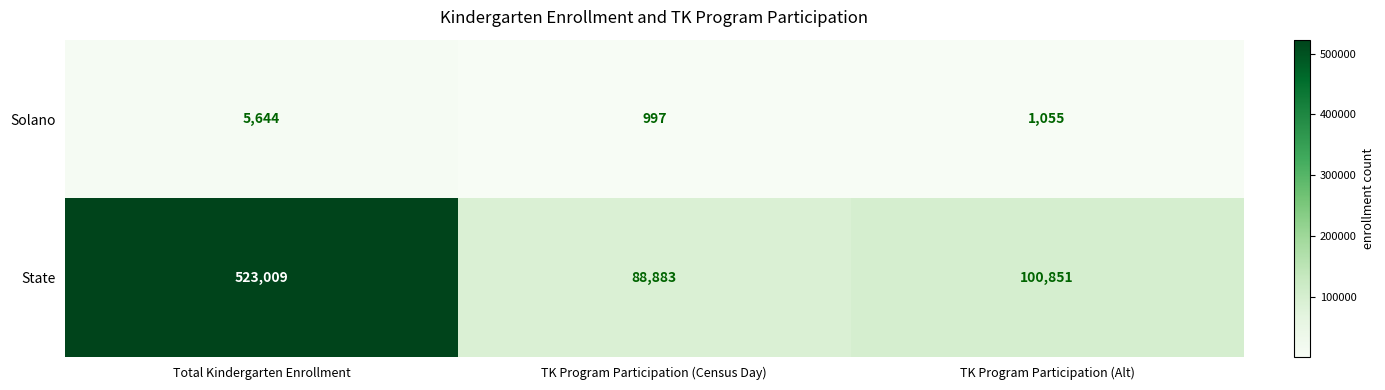

What is the lowest value of the Solano series?

997